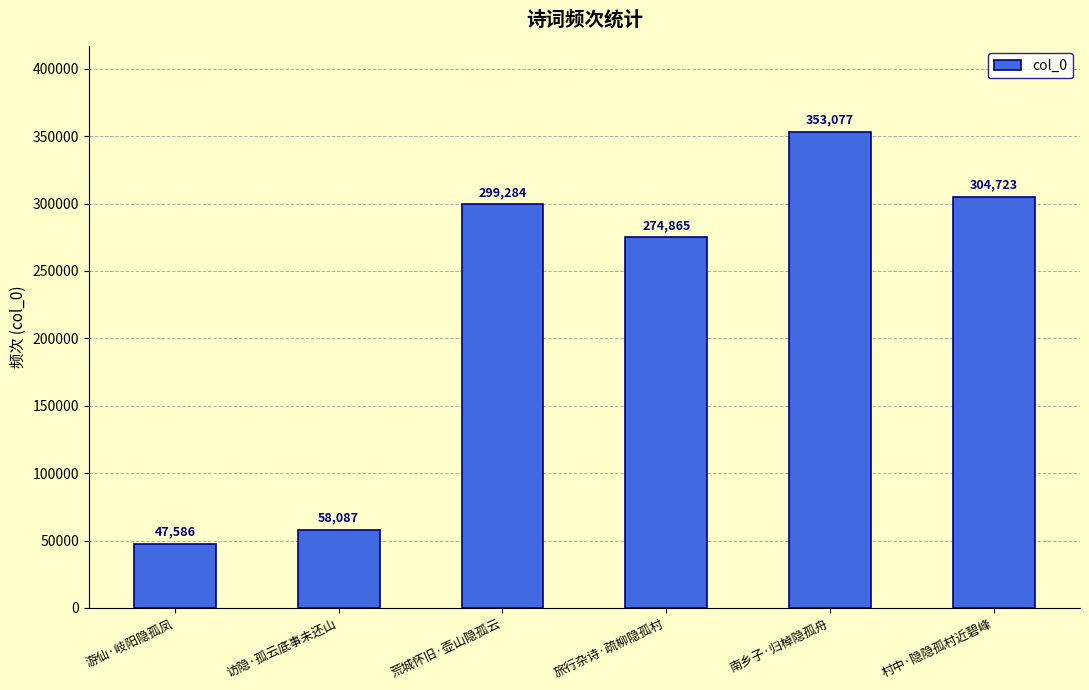

Count the number of categories in the chart.

6